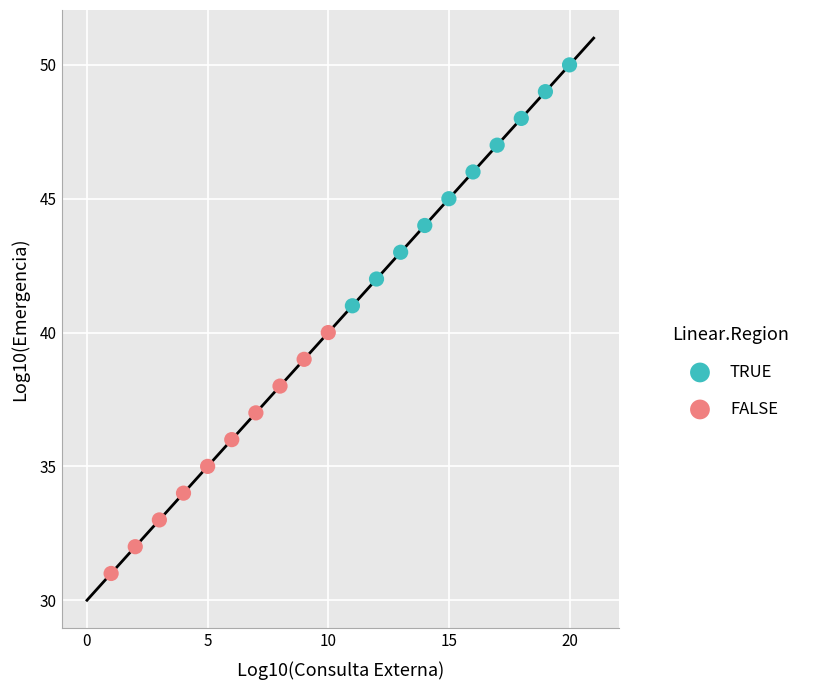

Which series reaches the minimum Y coordinate?

FALSE